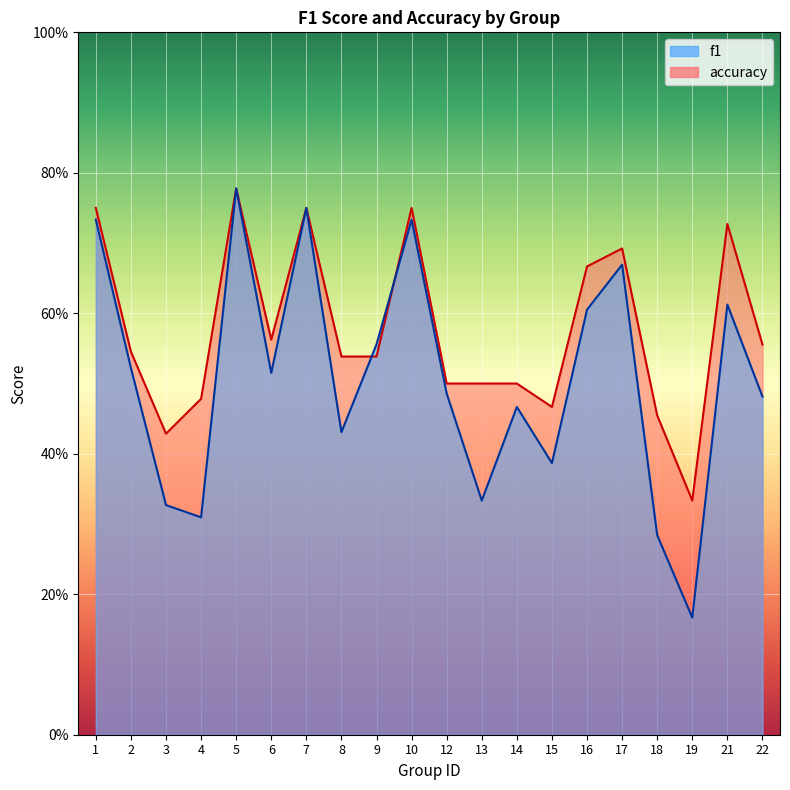

Reading left to right, transcribe all the data shown in this chart.

f1: 1=0.7	2=0.5	3=0.3	4=0.3	5=0.8	6=0.5	7=0.8	8=0.4	9=0.6	10=0.7	12=0.5	13=0.3	14=0.5	15=0.4	16=0.6	17=0.7	18=0.3	19=0.2	21=0.6	22=0.5
accuracy: 1=0.8	2=0.5	3=0.4	4=0.5	5=0.8	6=0.6	7=0.8	8=0.5	9=0.5	10=0.8	12=0.5	13=0.5	14=0.5	15=0.5	16=0.7	17=0.7	18=0.5	19=0.3	21=0.7	22=0.6